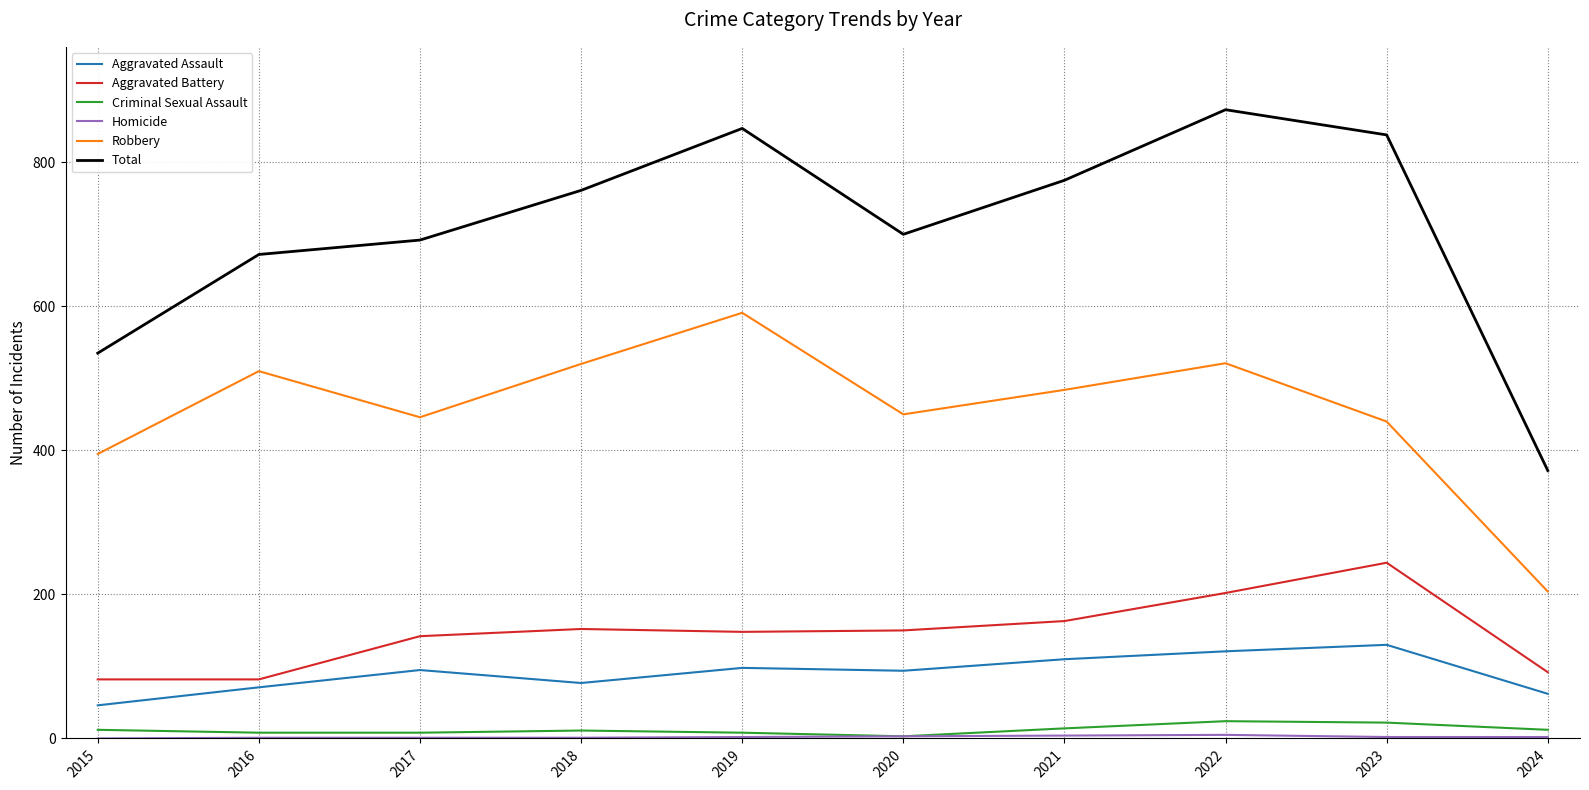

How many values in the Aggravated Battery series are below 150?

5